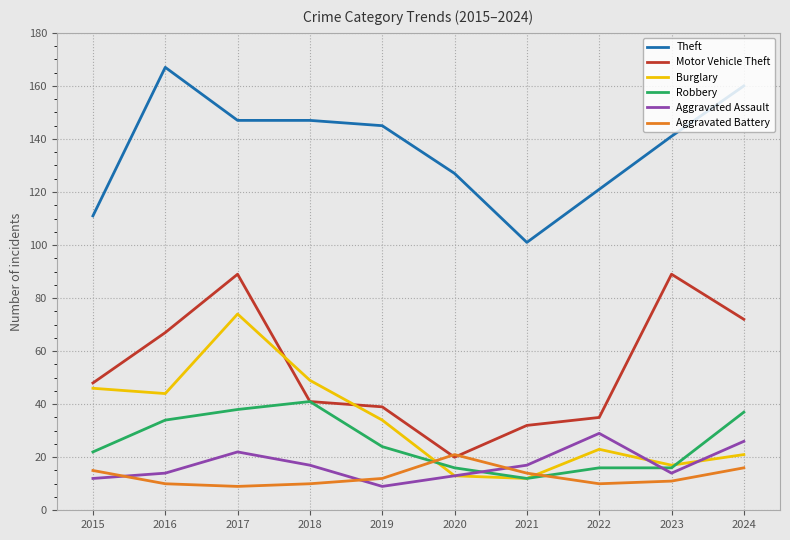

In Aggravated Assault, how many points are lower than both neighbors (excluding endpoints)?

2